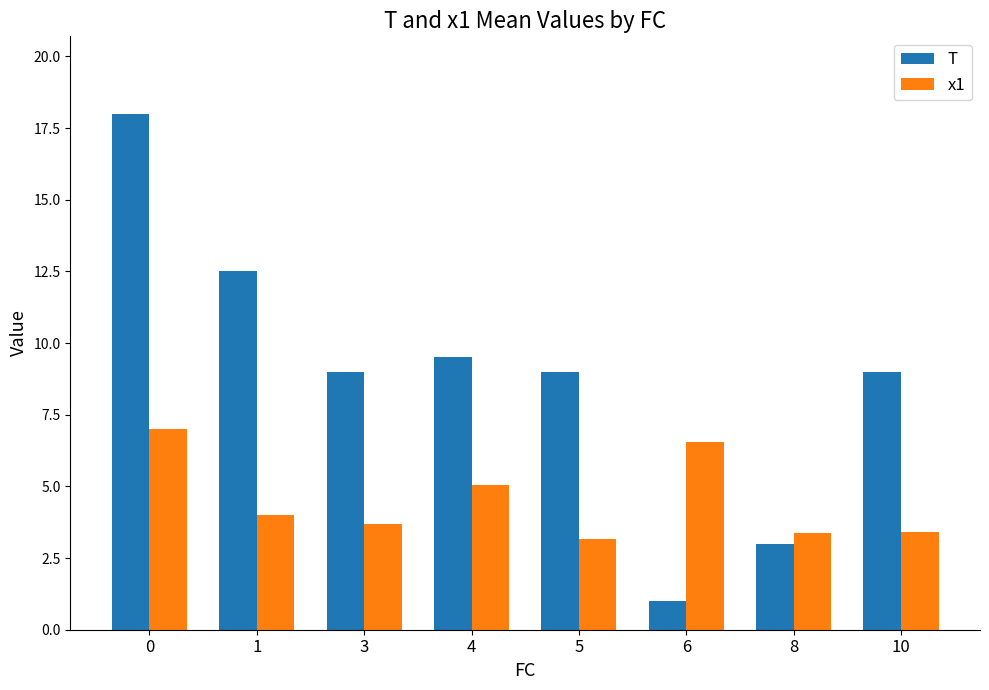

Reading left to right, extract all data points from this chart.

T: 0=18.0	1=12.5	3=9.0	4=9.5	5=9.0	6=1.0	8=3.0	10=9.0
x1: 0=7.0	1=4.0	3=3.7	4=5.0	5=3.2	6=6.5	8=3.4	10=3.4